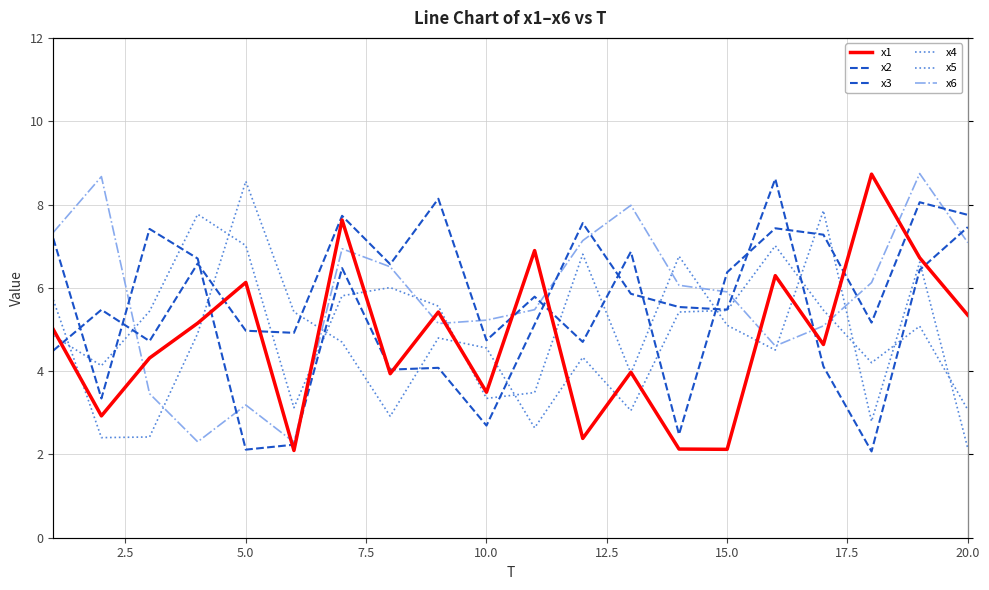

Does the chart display data point markers on the line(s)?

No